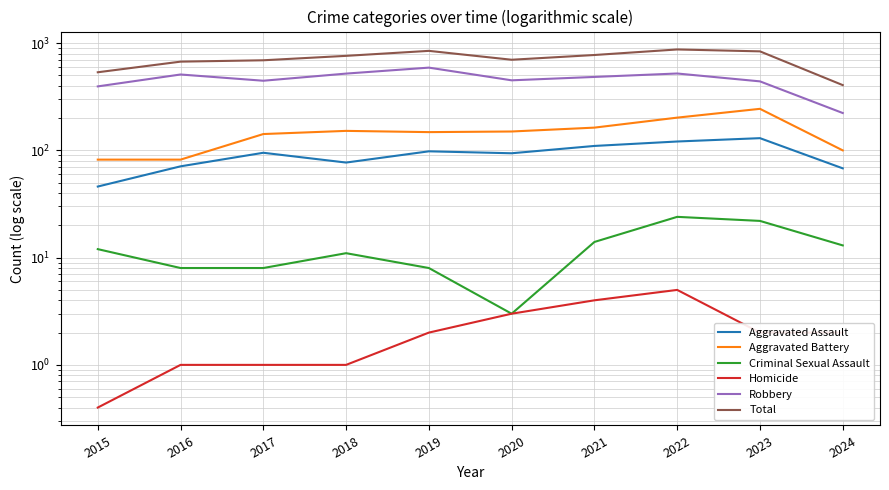

True or false: Aggravated Battery and Total cross at least once.

False